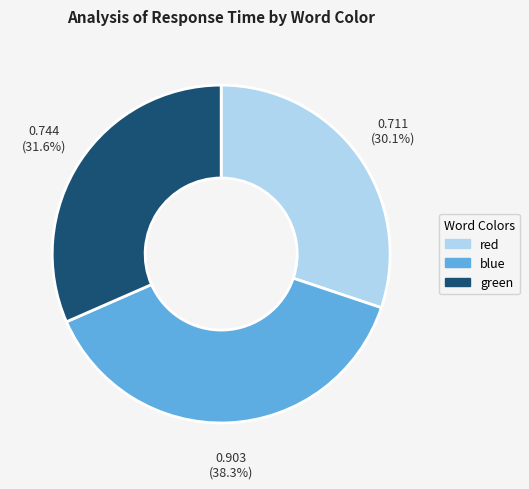

How many segments does this pie chart have?

3